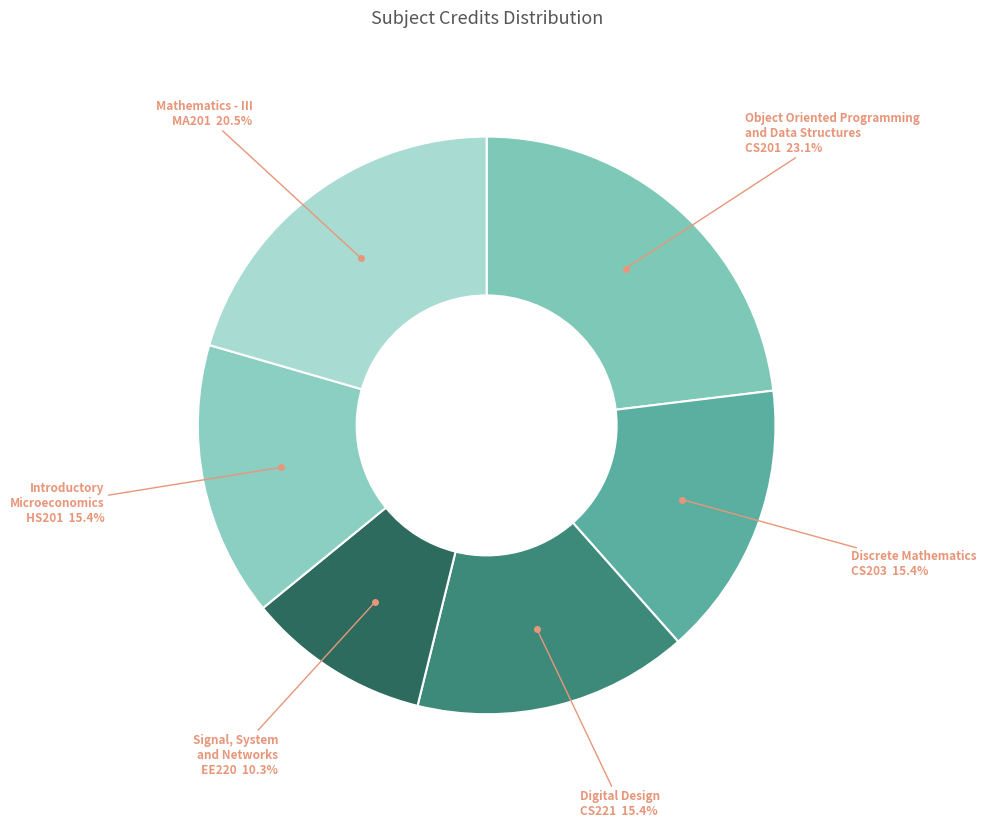

To the nearest percent, what is the difference between the largest and smallest slice percentages?

13%